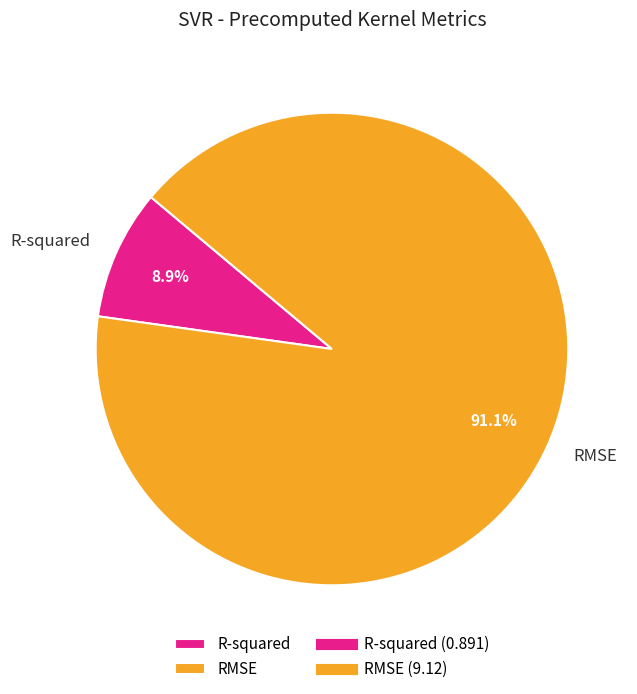

To the nearest percent, what percentage of the pie is RMSE?

91%